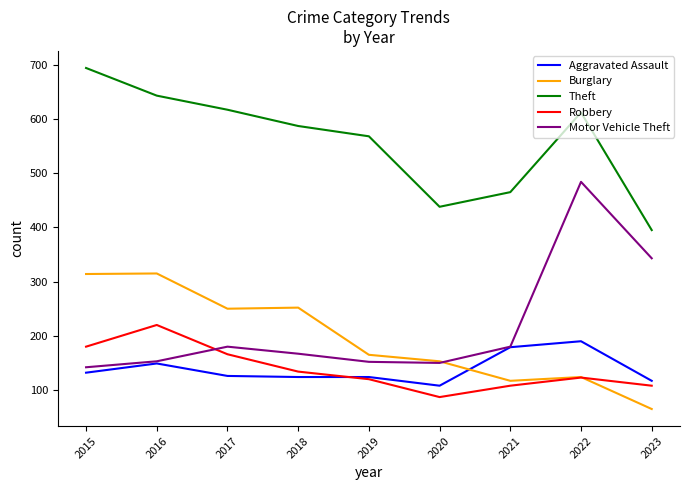

What is the greatest value displayed?

694